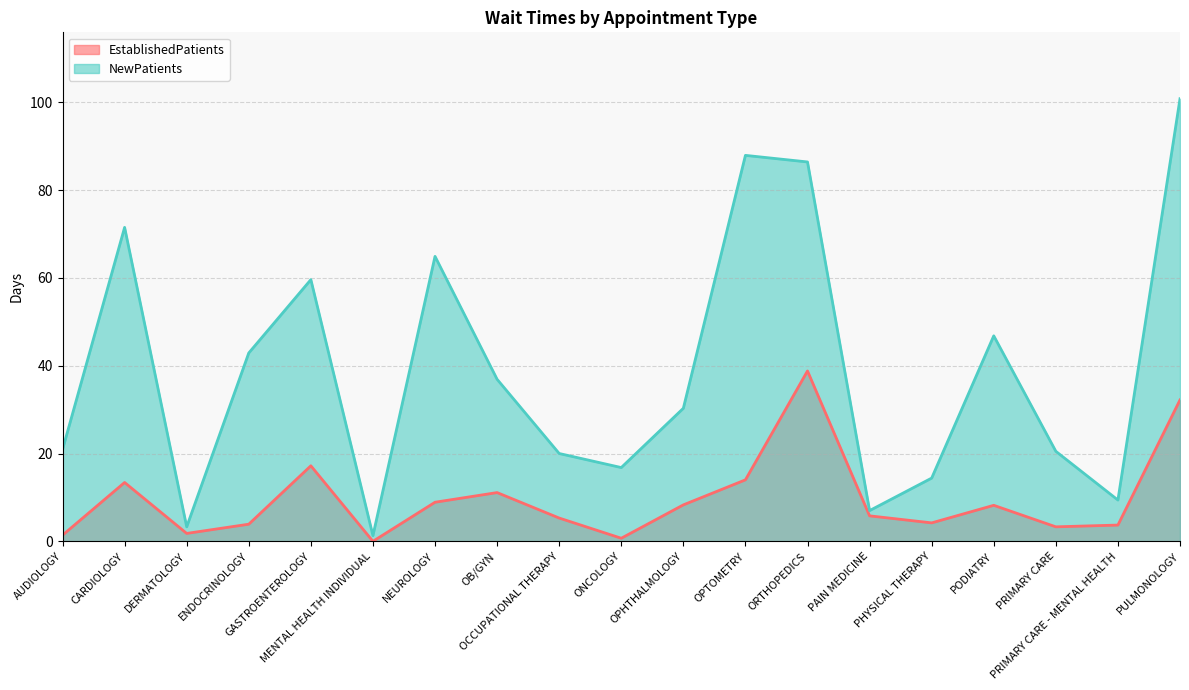

True or false: NewPatients has a value of 9.7 at PAIN MEDICINE.

False